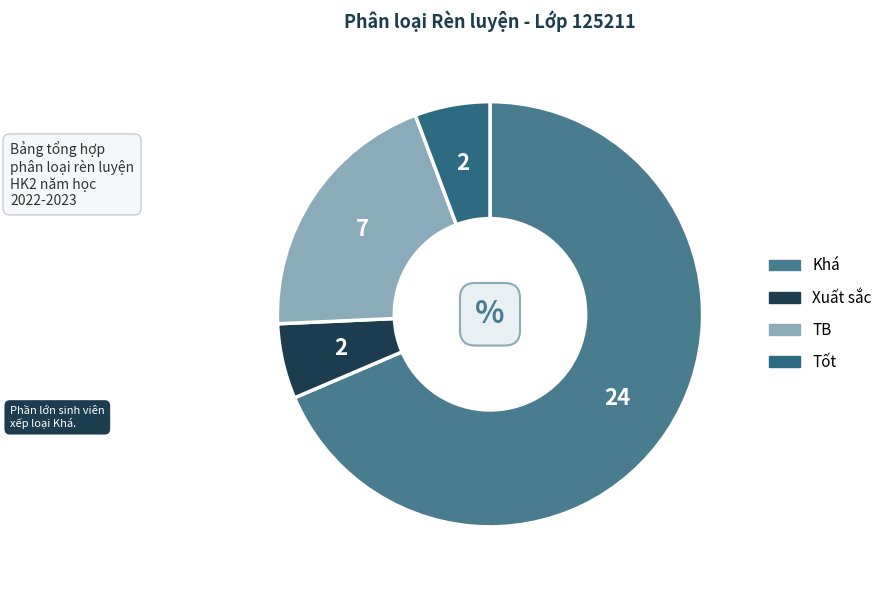

Does any single category account for the majority?

Yes